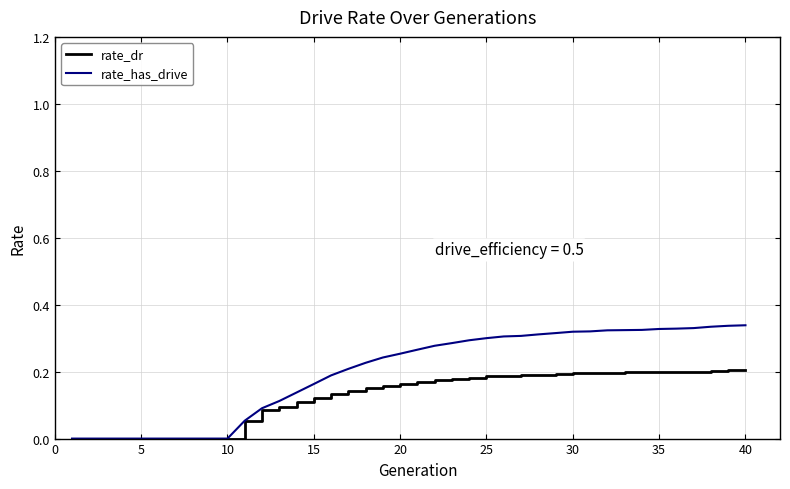

Which series has the largest range (max minus min)?

rate_has_drive